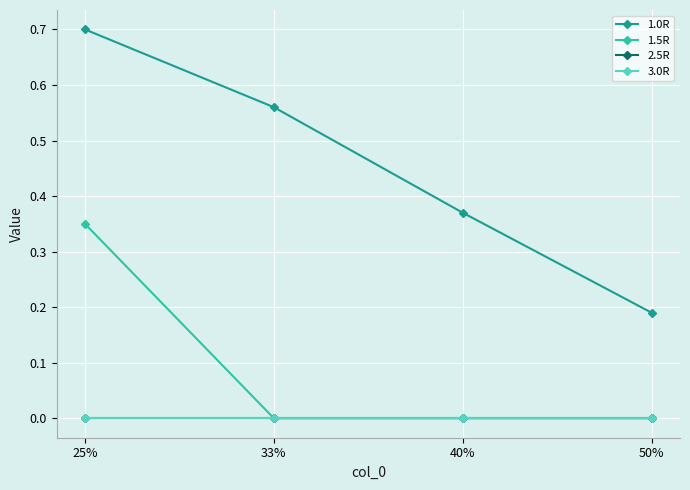

How many distinct data groups are displayed?

4